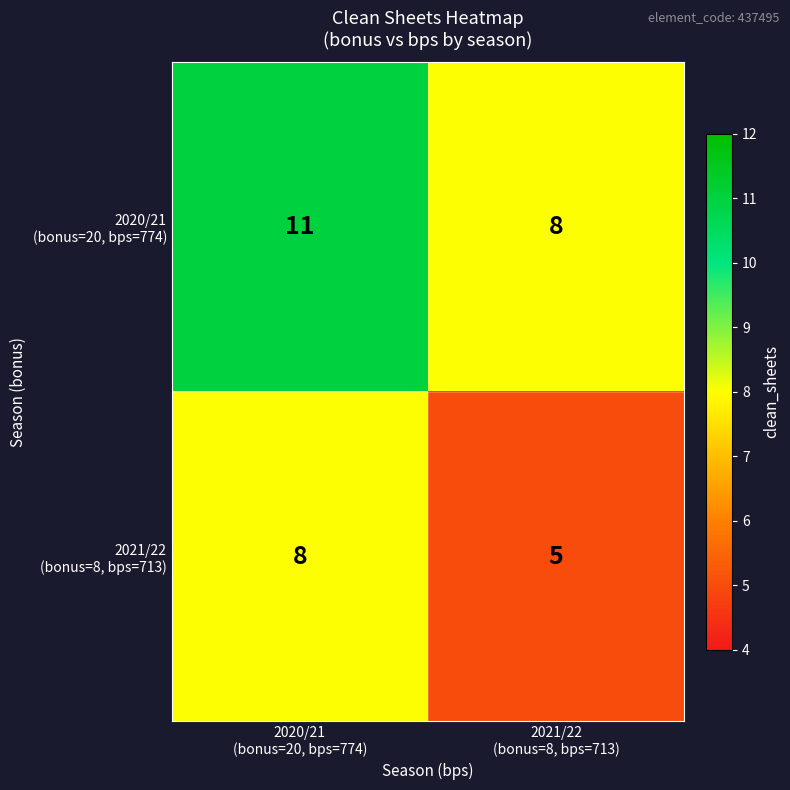

What is the smallest value displayed?

5